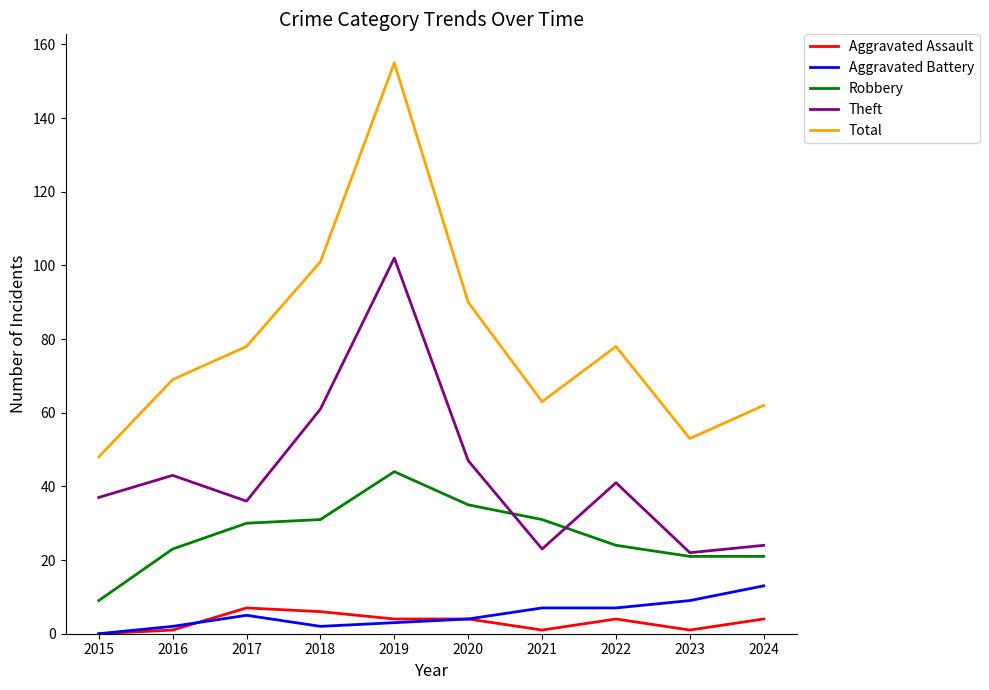

What is the spread (max minus min) of values at 2018?

99